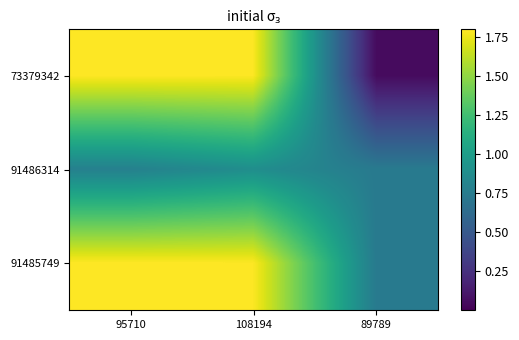

Reading left to right, list all the values displayed in this chart.

73379342: 95710=1.8	108194=1.8	89789=0.1
91486314: 95710=0.8	108194=0.9	89789=0.7
91485749: 95710=1.8	108194=1.8	89789=0.7